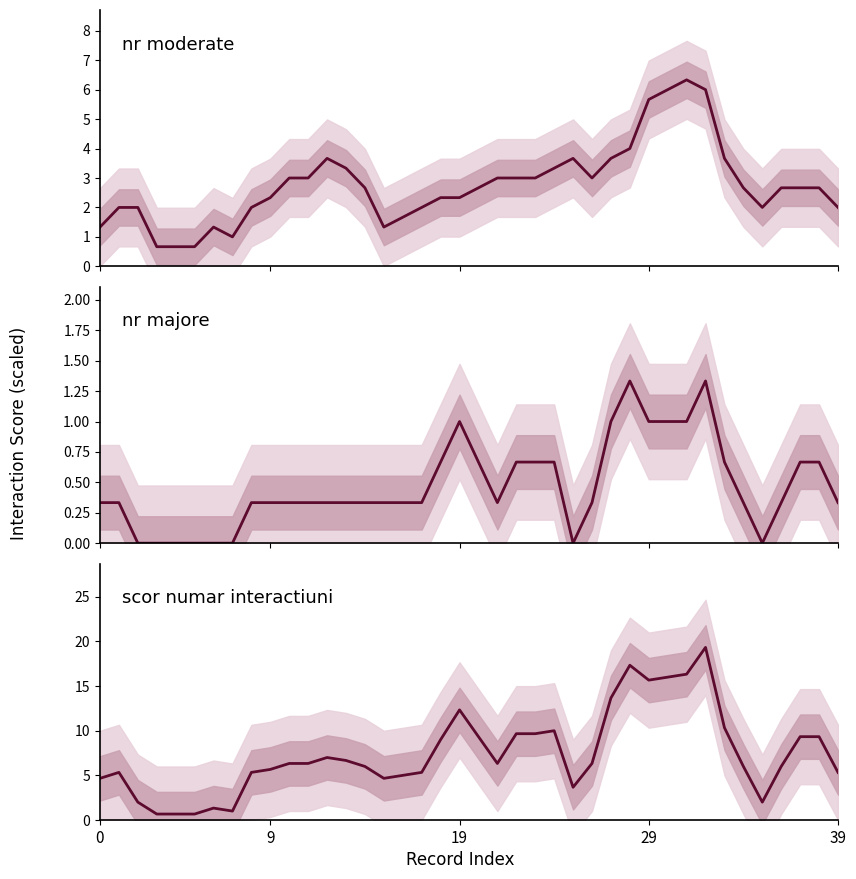

At which category is the sum across all series the highest?

32